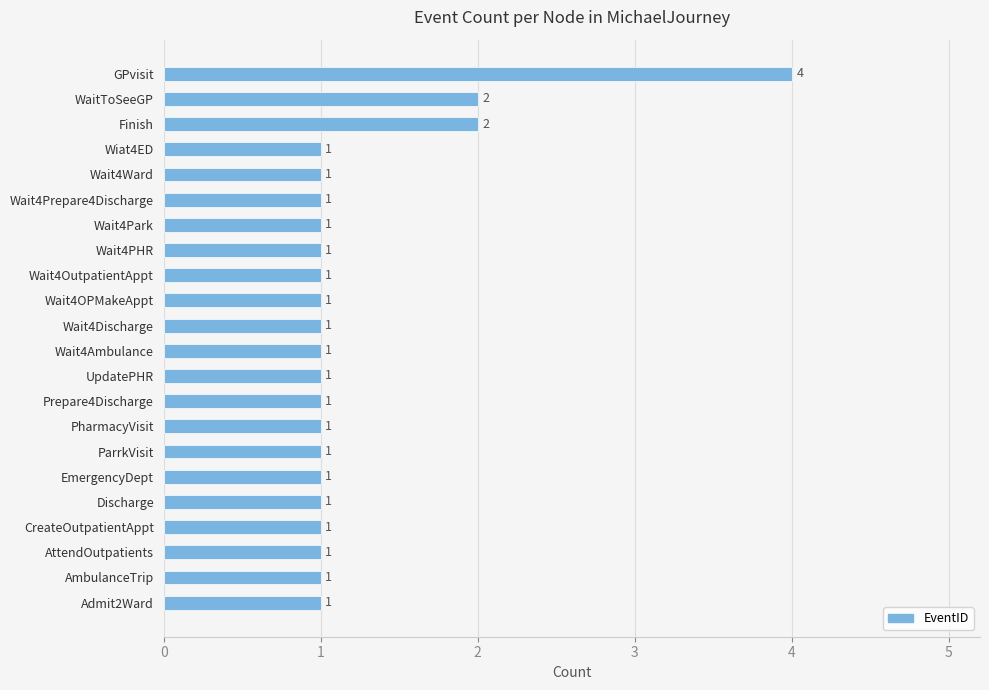

The value at Wait4PHR is 1. True or false?

True